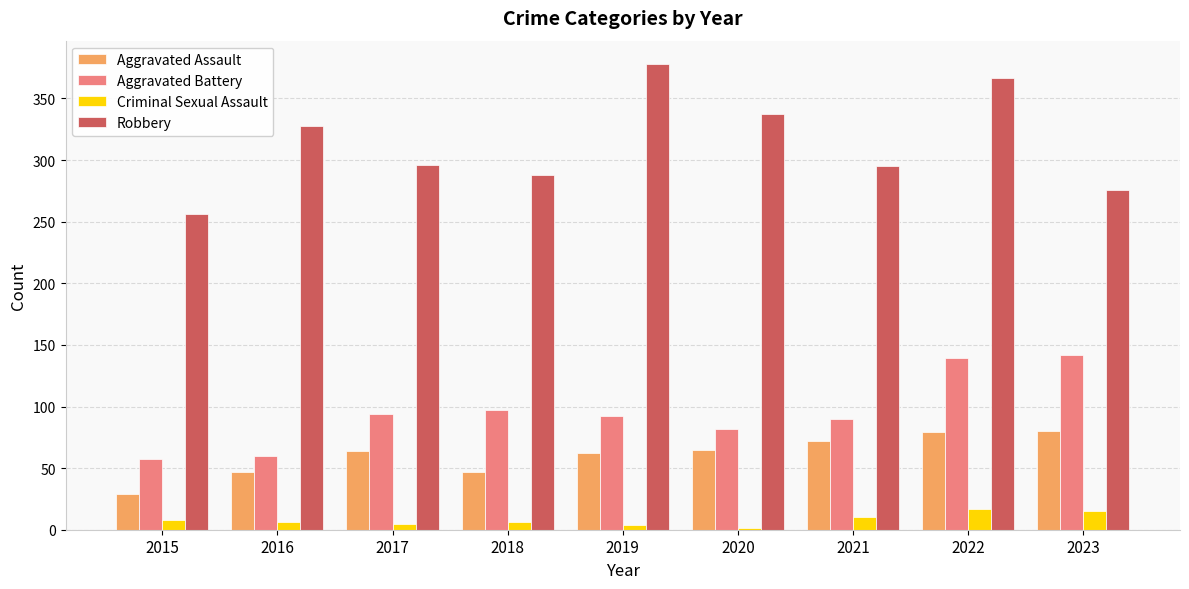

What is the maximum value for Criminal Sexual Assault?

17